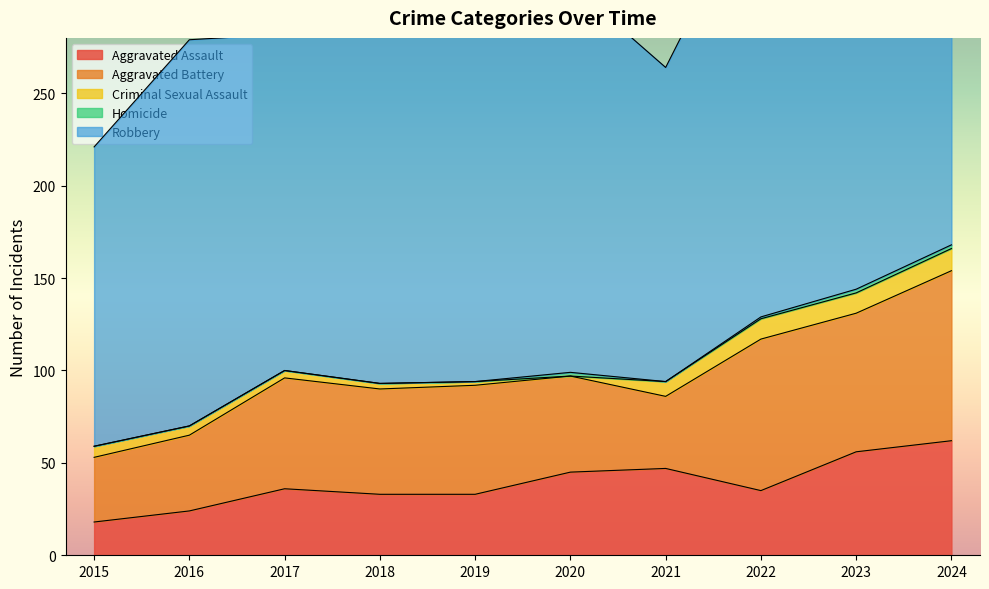

What is the maximum value for Aggravated Assault?

62